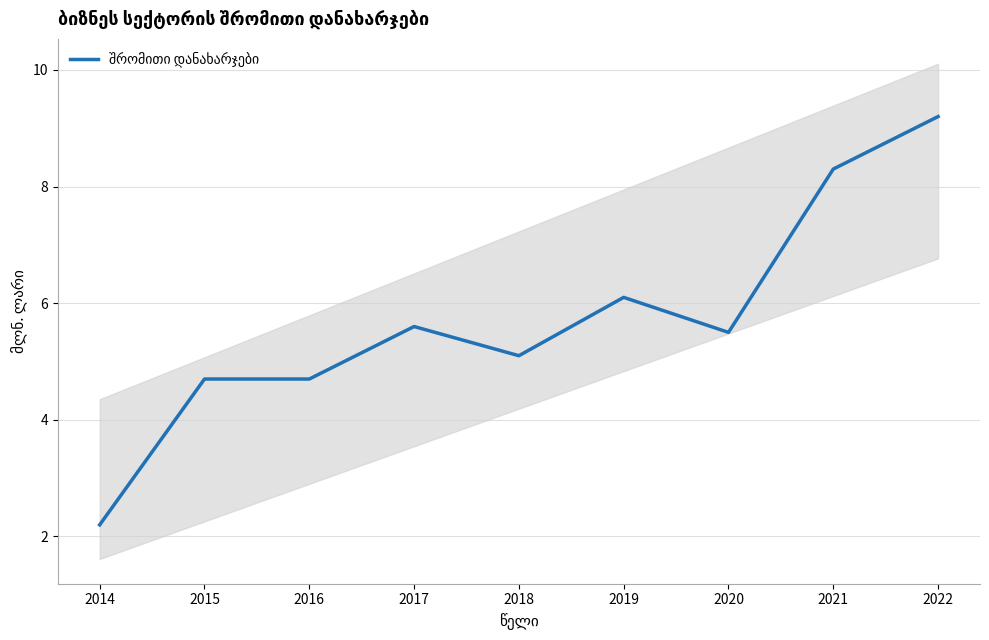

The chart shows a value of 6.1 at 2019. True or false?

True